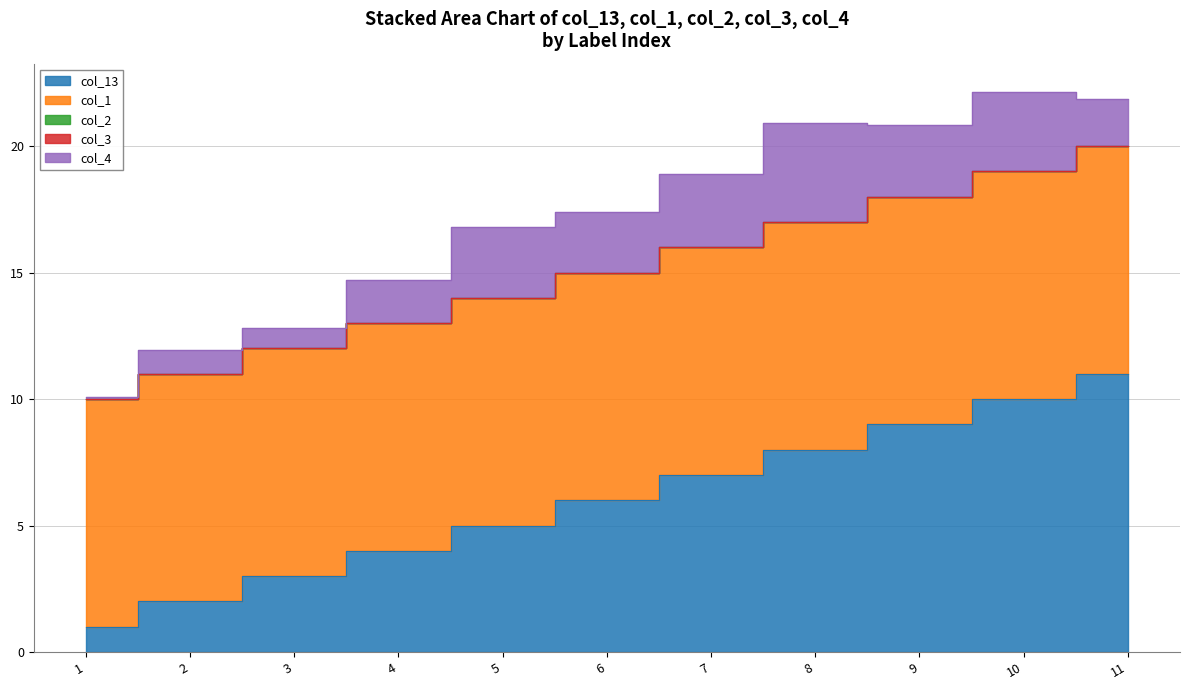

How many categories are shown in the chart?

11